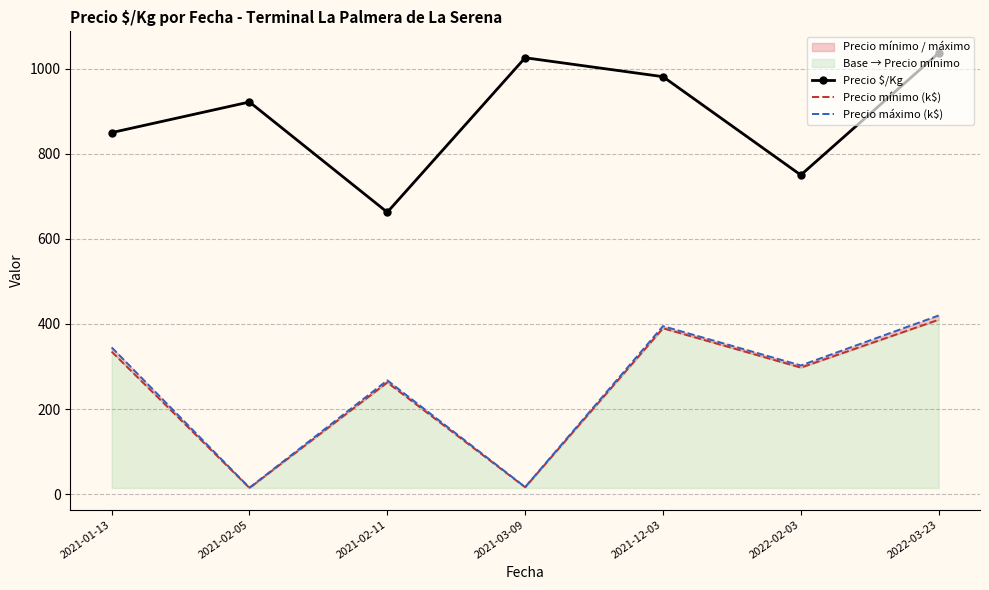

In Precio mínimo (k$), how many points are higher than both neighbors (excluding endpoints)?

2